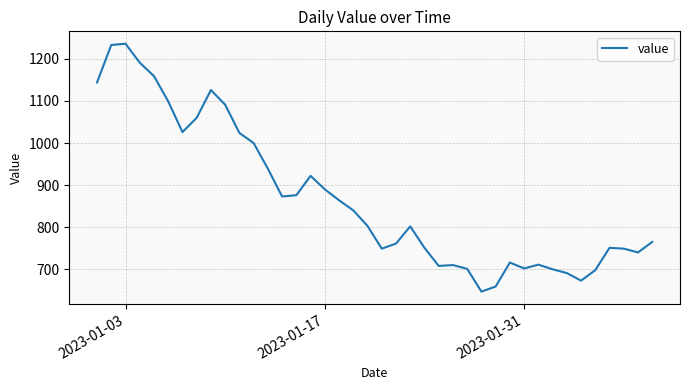

What is the smallest value displayed?

647